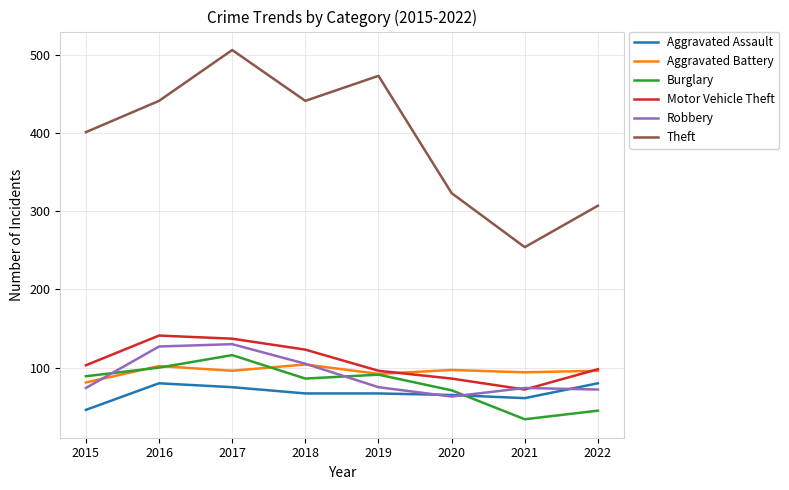

Where is the first local maximum for Aggravated Assault?

2016